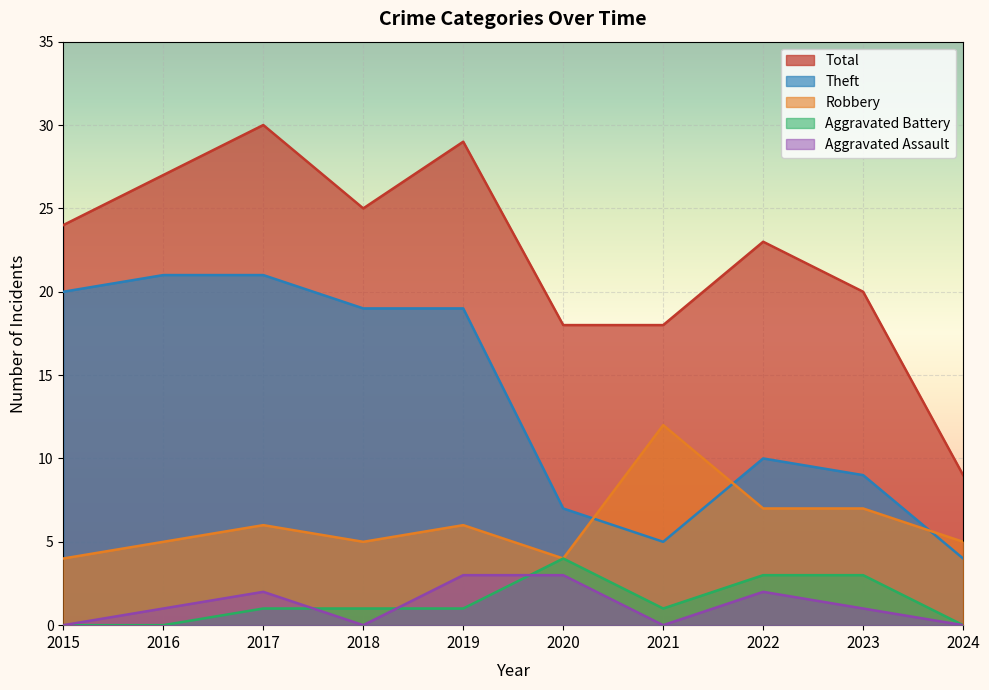

True or false: Aggravated Assault and Robbery cross at least once.

False